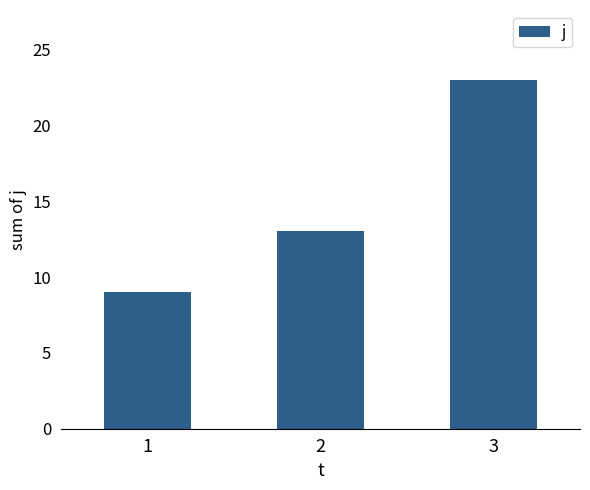

List the labels in order of value, smallest first.

1, 2, 3